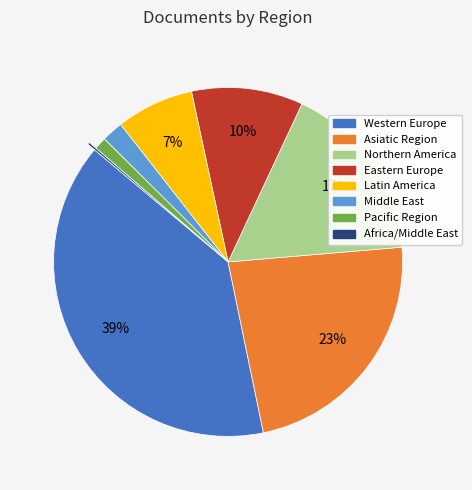

Is the sum of Northern America and Western Europe greater than half?

Yes